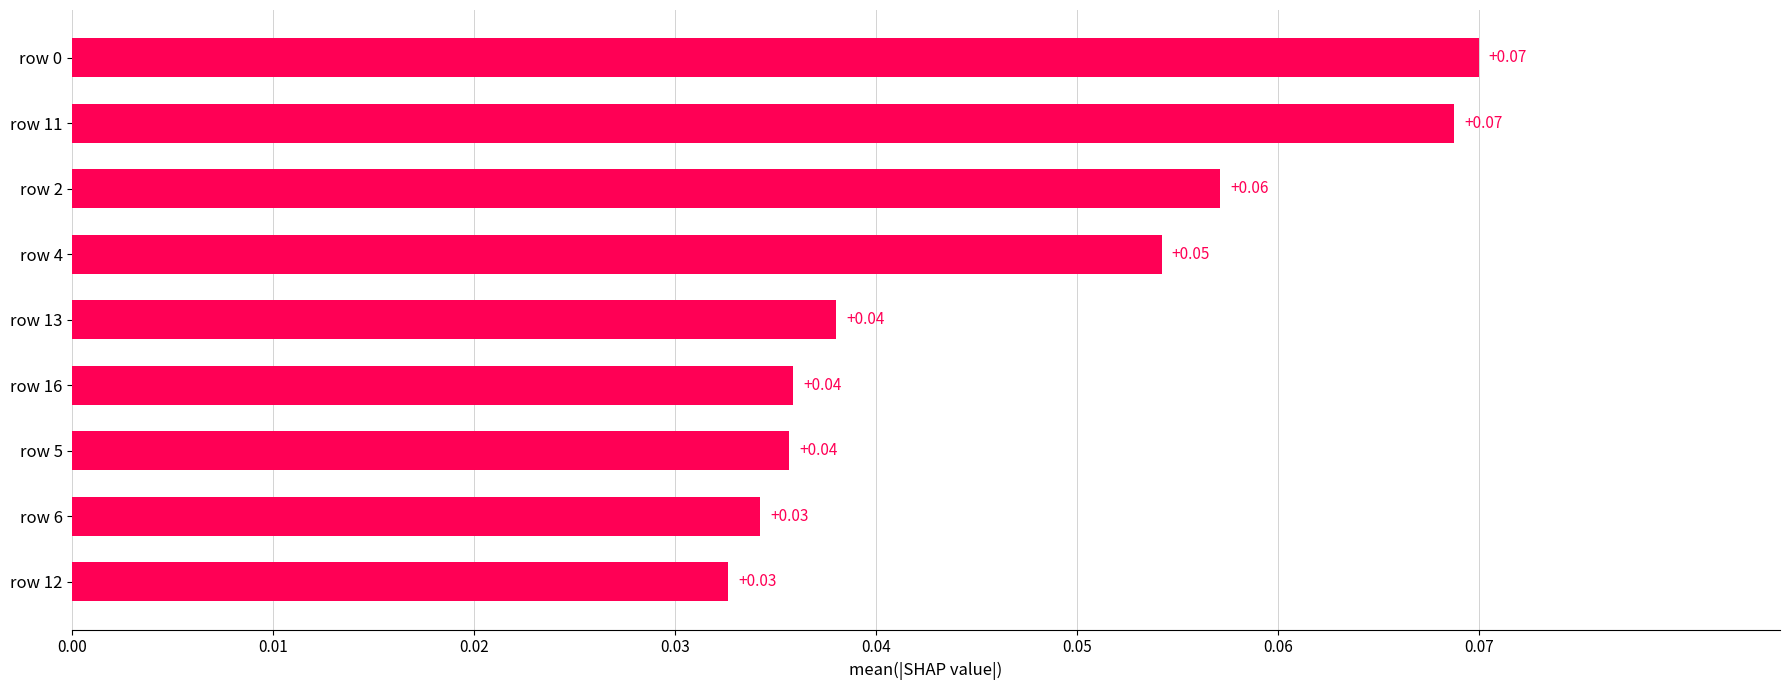

Which has a higher value, row 4 or row 5?

row 4